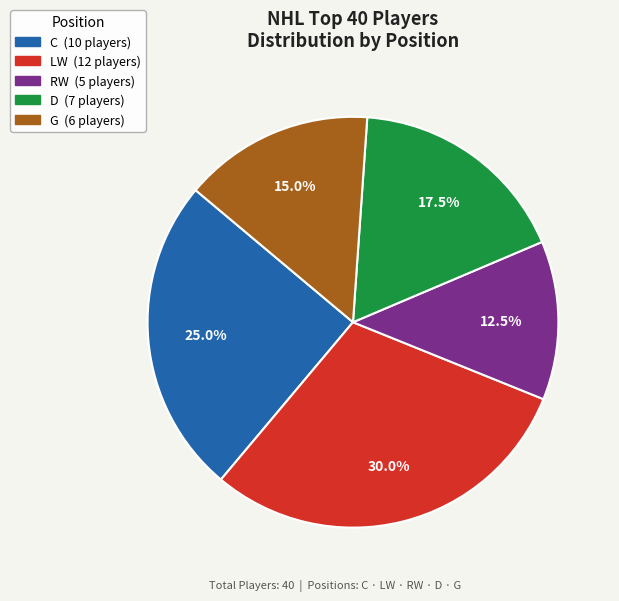

Between C and D, which is larger?

C